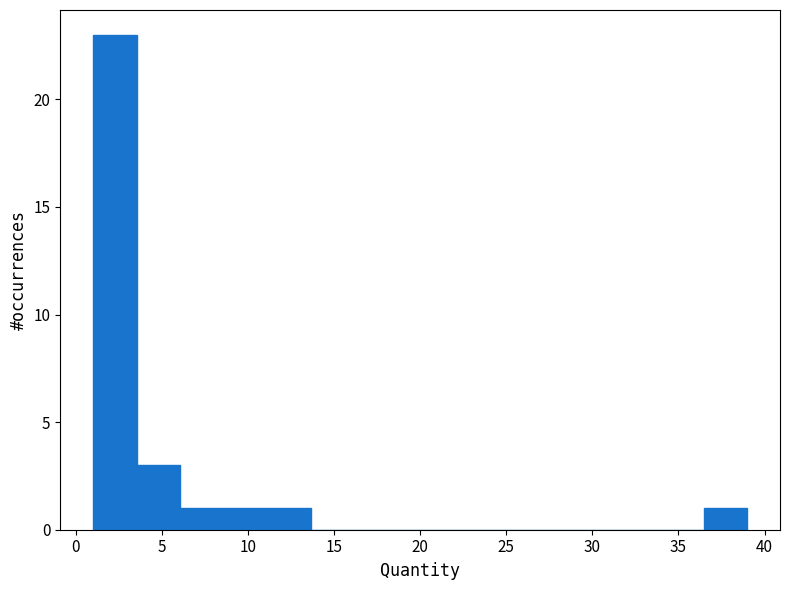

How tall is the bar that spans 1.0 to 3.5 on the x-axis? Neither the bar edges nor the heights are printed on the chart, so give them approximately, as read against the axes.

23